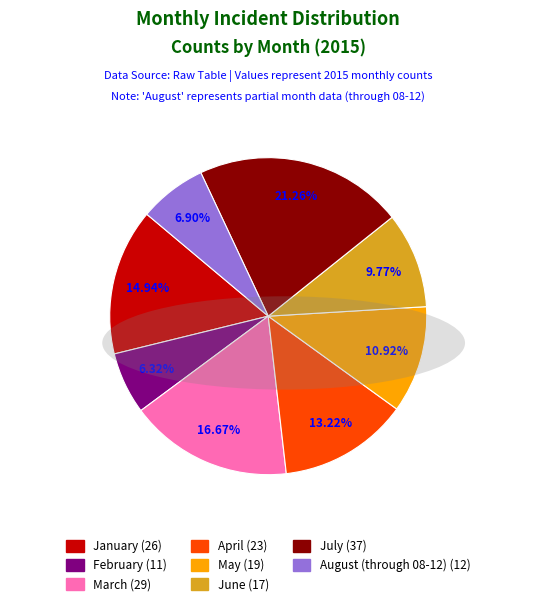

Approximately how many times larger is the value at May compared to June?

1.1